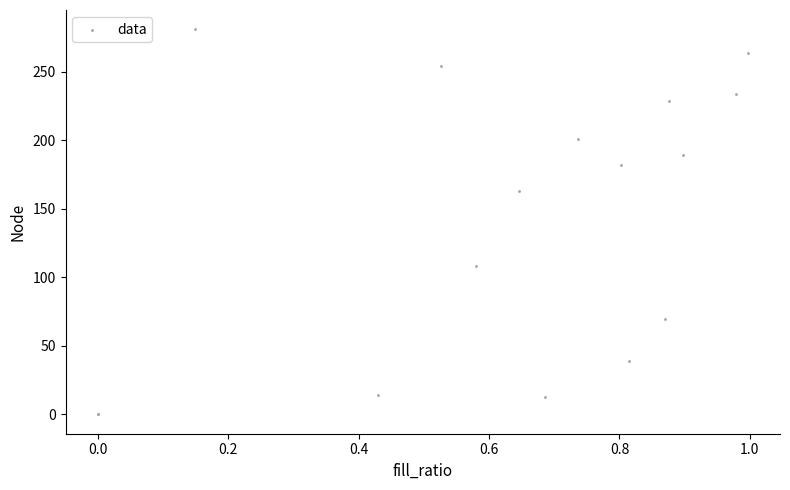

What Y value in the scatter plot is closest to 140?

163